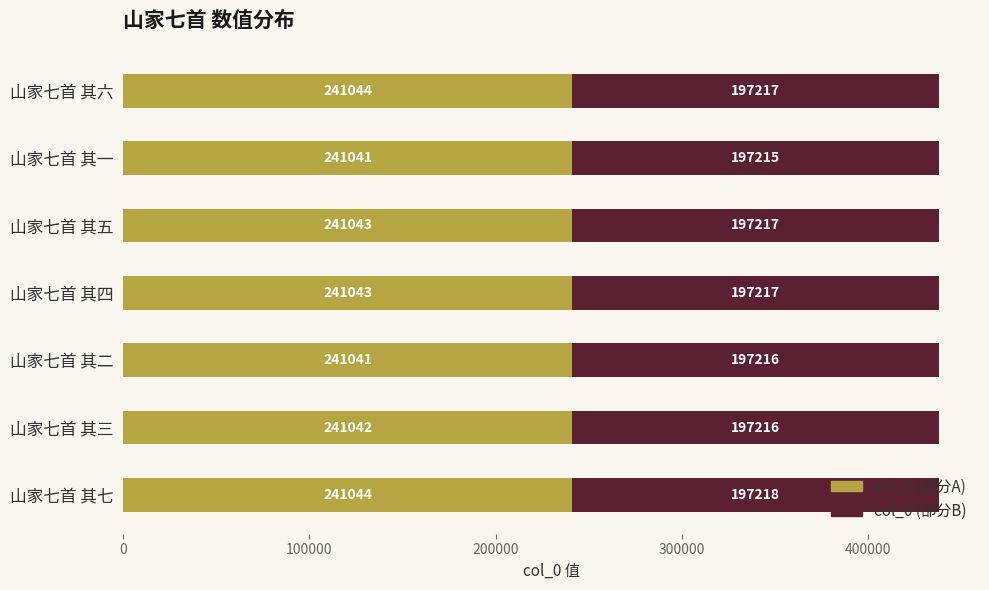

At which category is the sum across all series the highest?

山家七首 其七